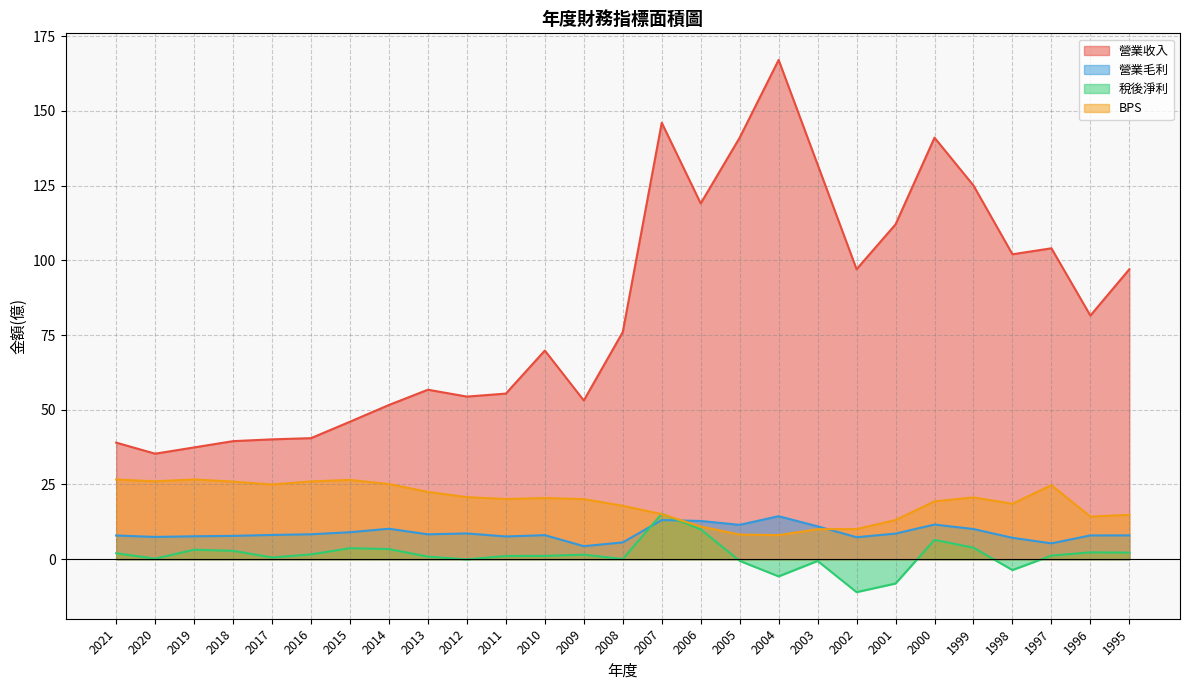

What is the difference between the highest and lowest values at 2013?

55.8